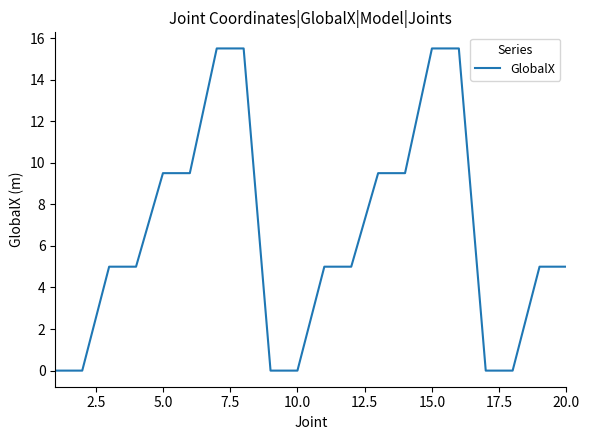

What is the greatest value displayed?

15.5